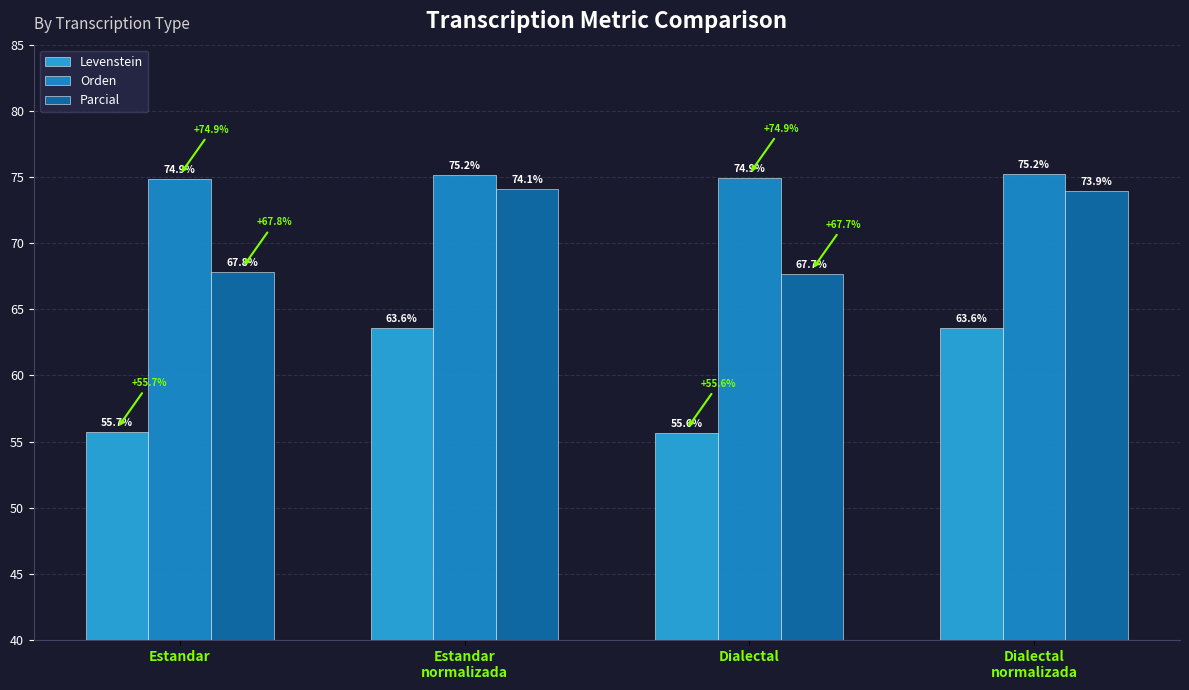

Are the bars horizontal?

No